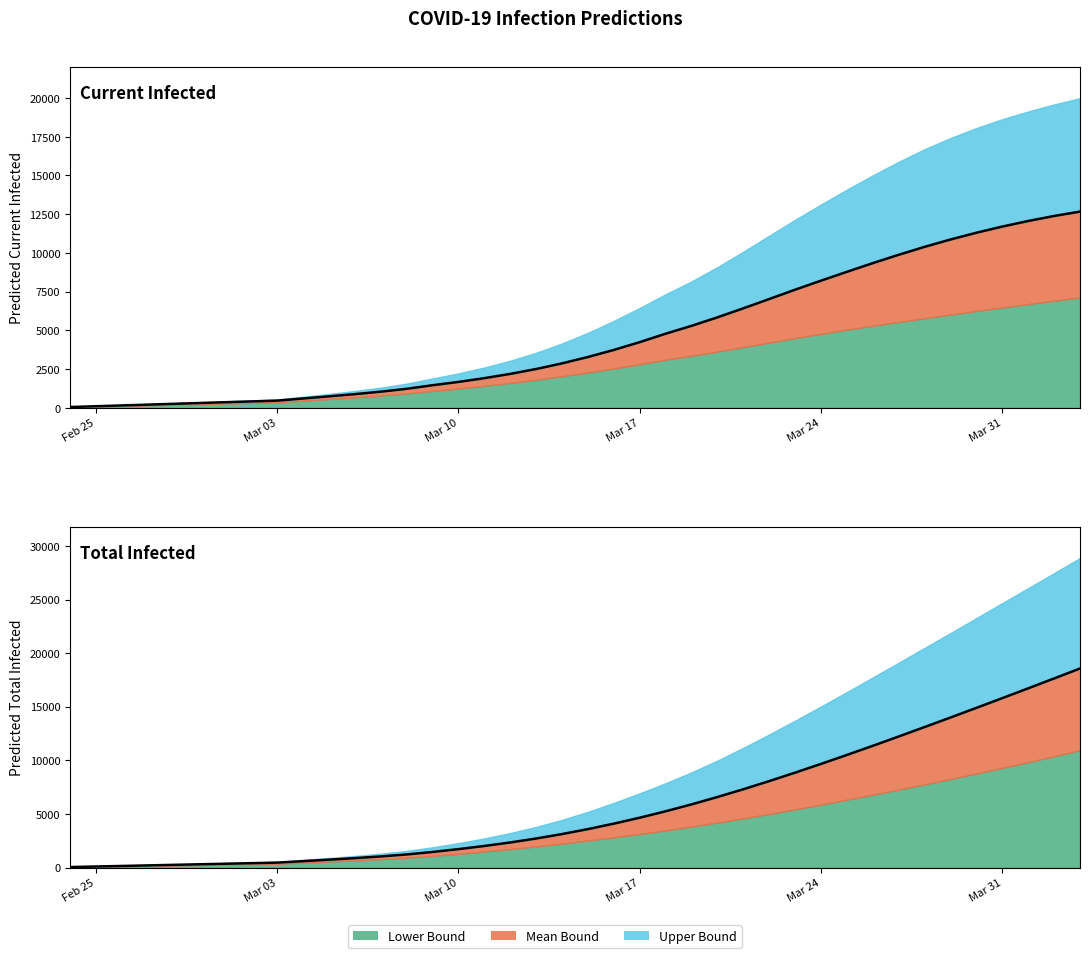

True or false: Total Mean Line and Current Mean Line intersect in this chart.

False